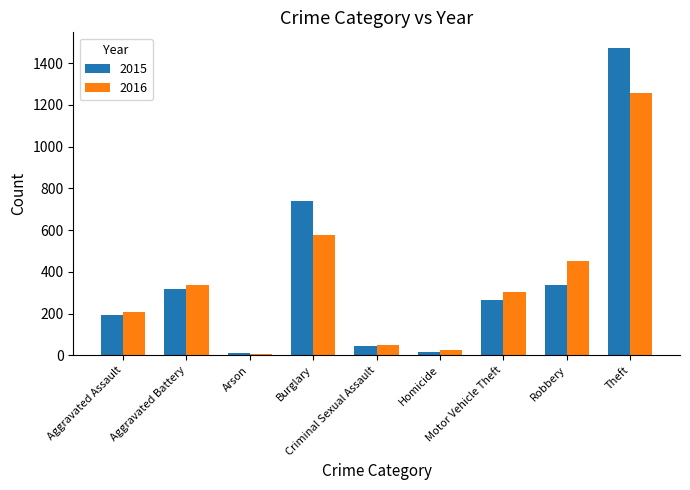

What position from the left is Theft?

9